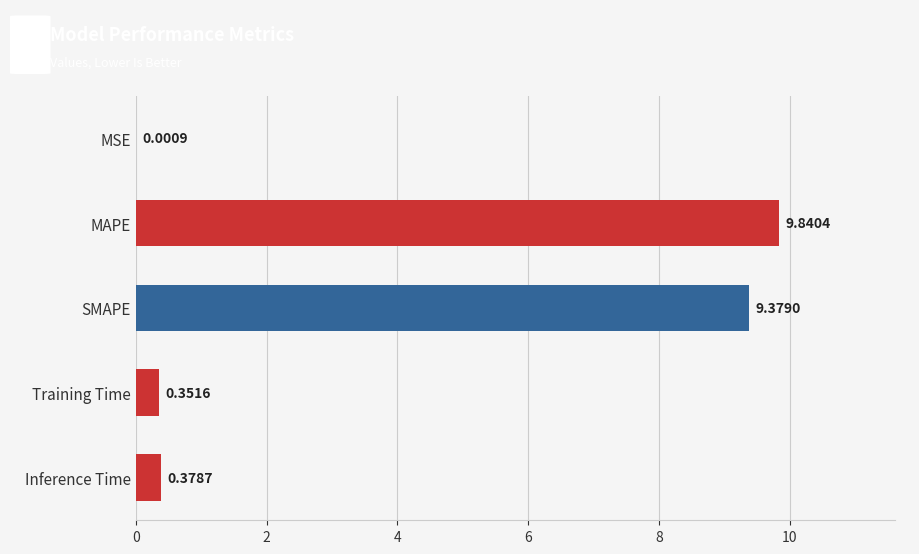

What is the sum of all values?

20.0